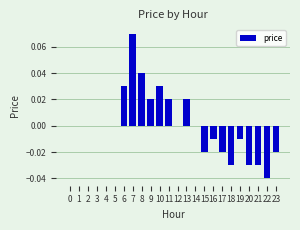

Between 9 and 1, which is larger?

9